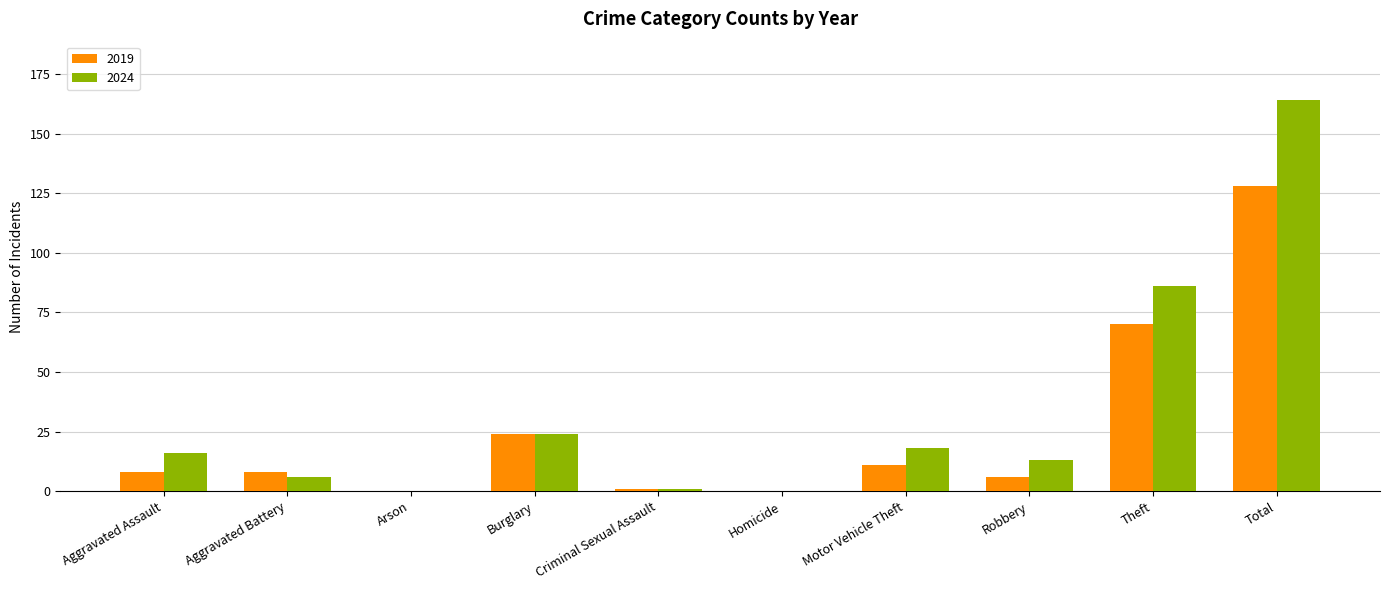

How many groups of bars are there?

10